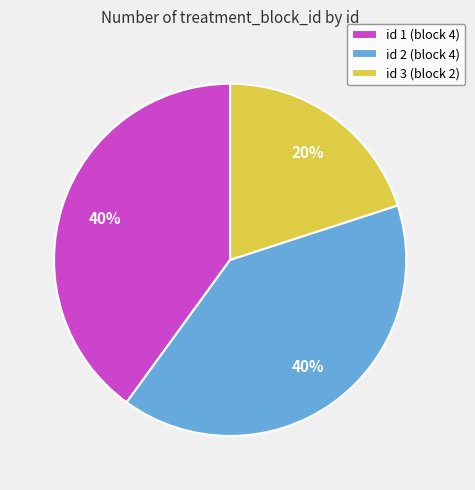

How many slices are in this pie chart?

3